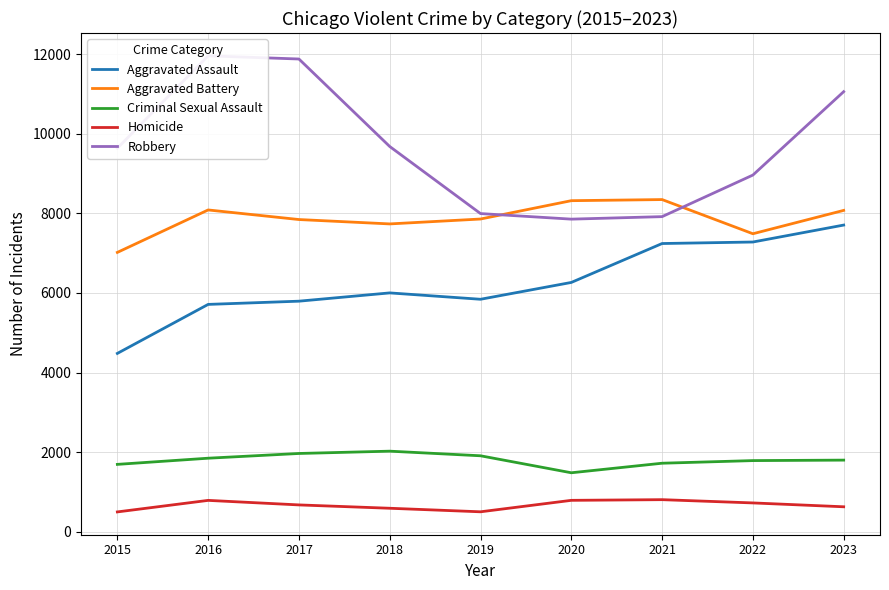

At which label is Aggravated Battery closest to 7683?

2018